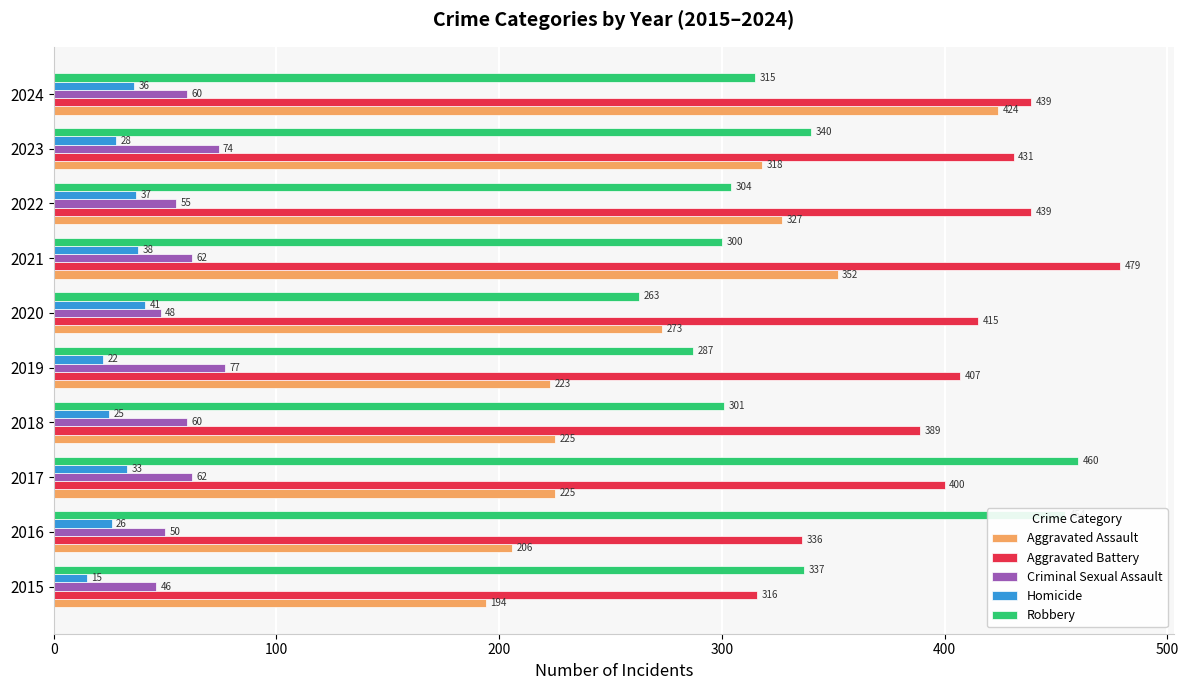

Which series has the largest range (max minus min)?

Aggravated Assault